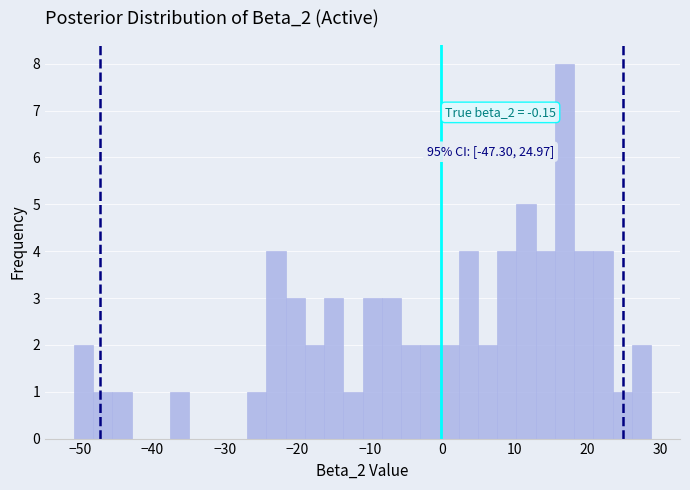

Read against the x-axis, roughly where is the centre of the tallest bar?

17